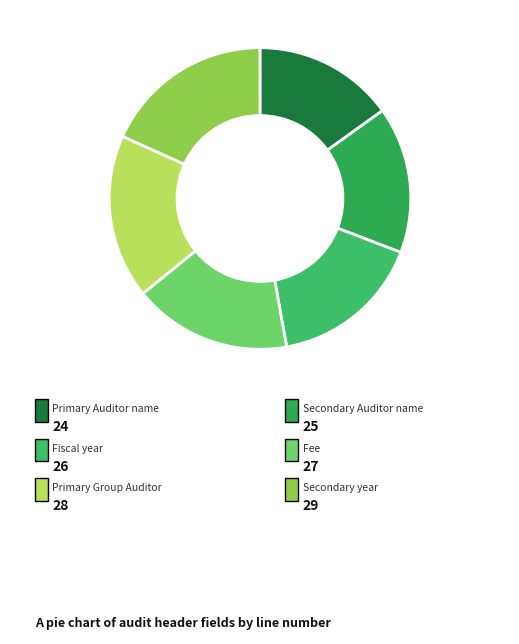

Count the number of slices in the pie.

6